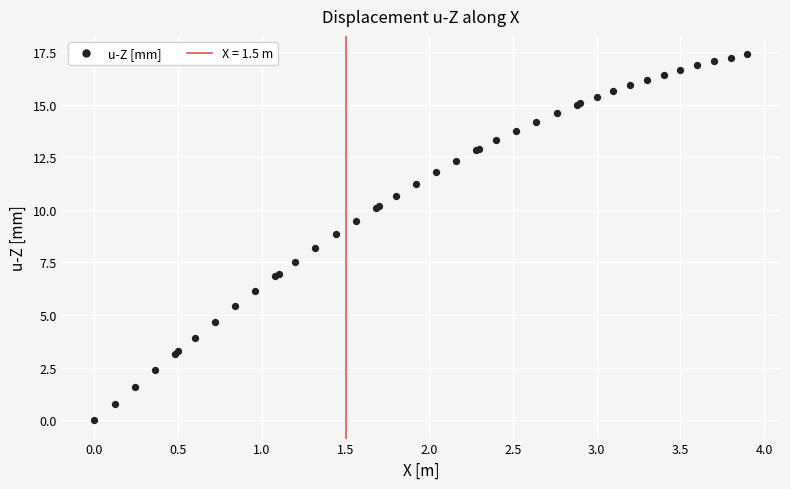

What Y value in the scatter plot is closest to 8?

8.2